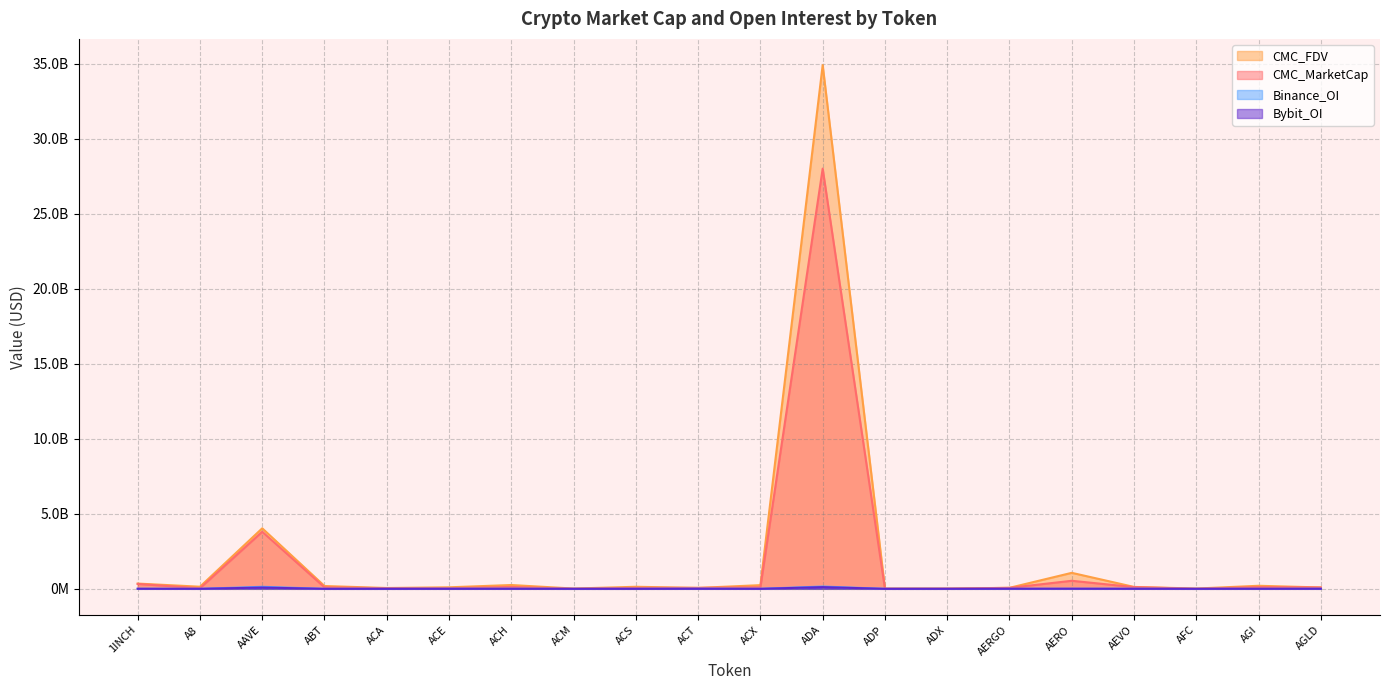

How many interior local peaks does the CMC_FDV series have?

6